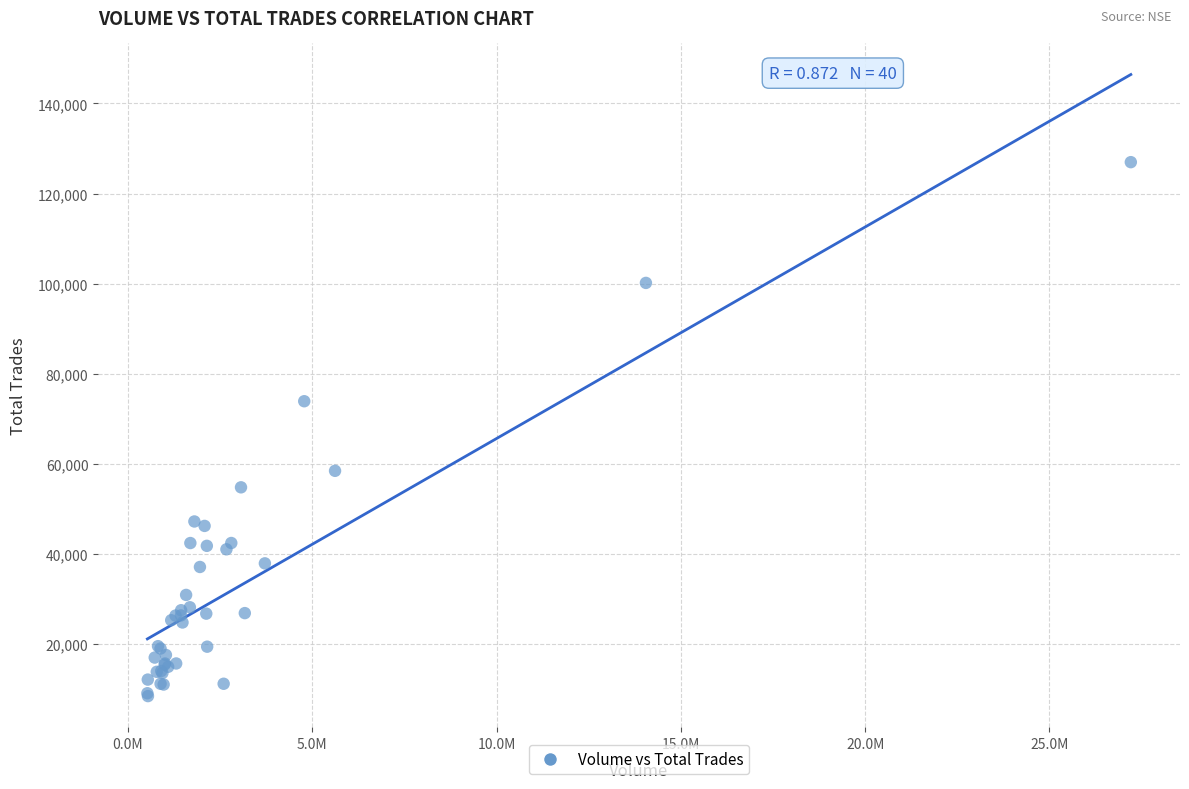

What Y value in the scatter plot is closest to 67670?

73866